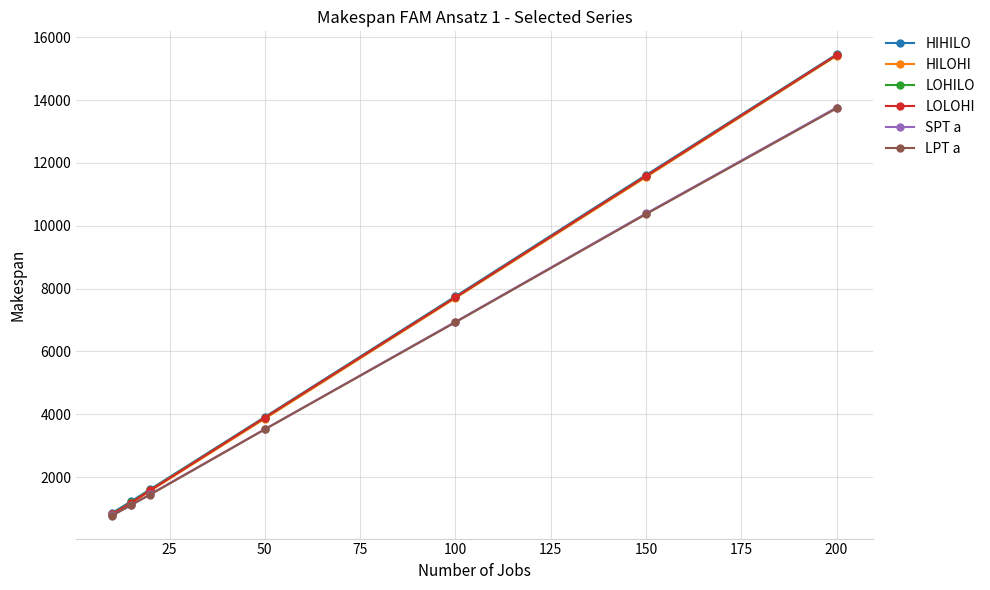

Which series has the largest range (max minus min)?

LOLOHI